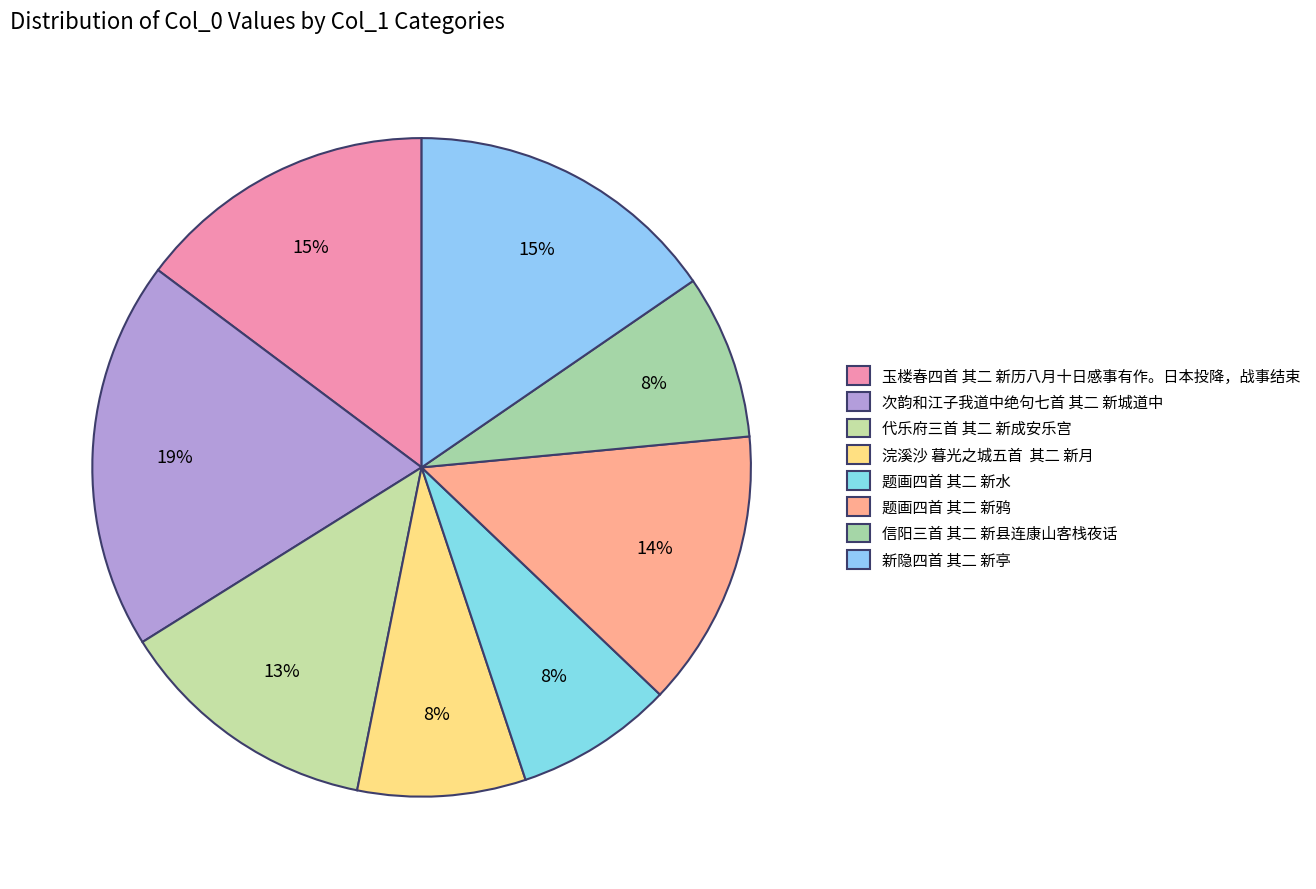

To the nearest percent, what is the average slice percentage?

12%